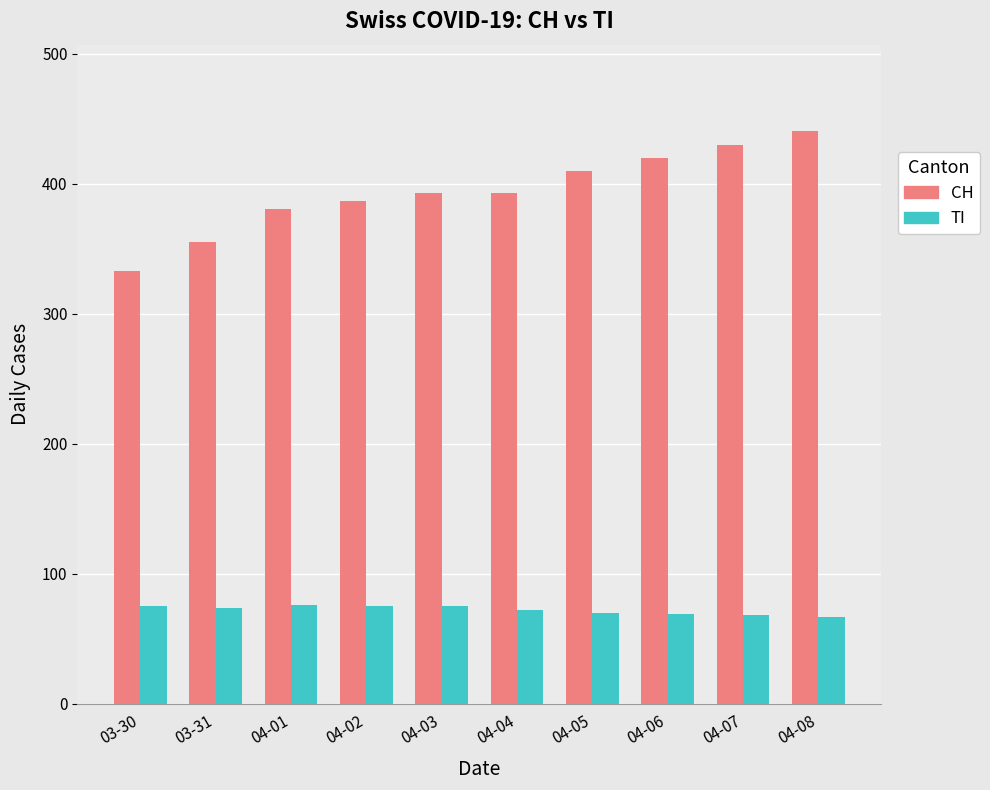

The value of TI at 03-31 is 35. True or false?

False